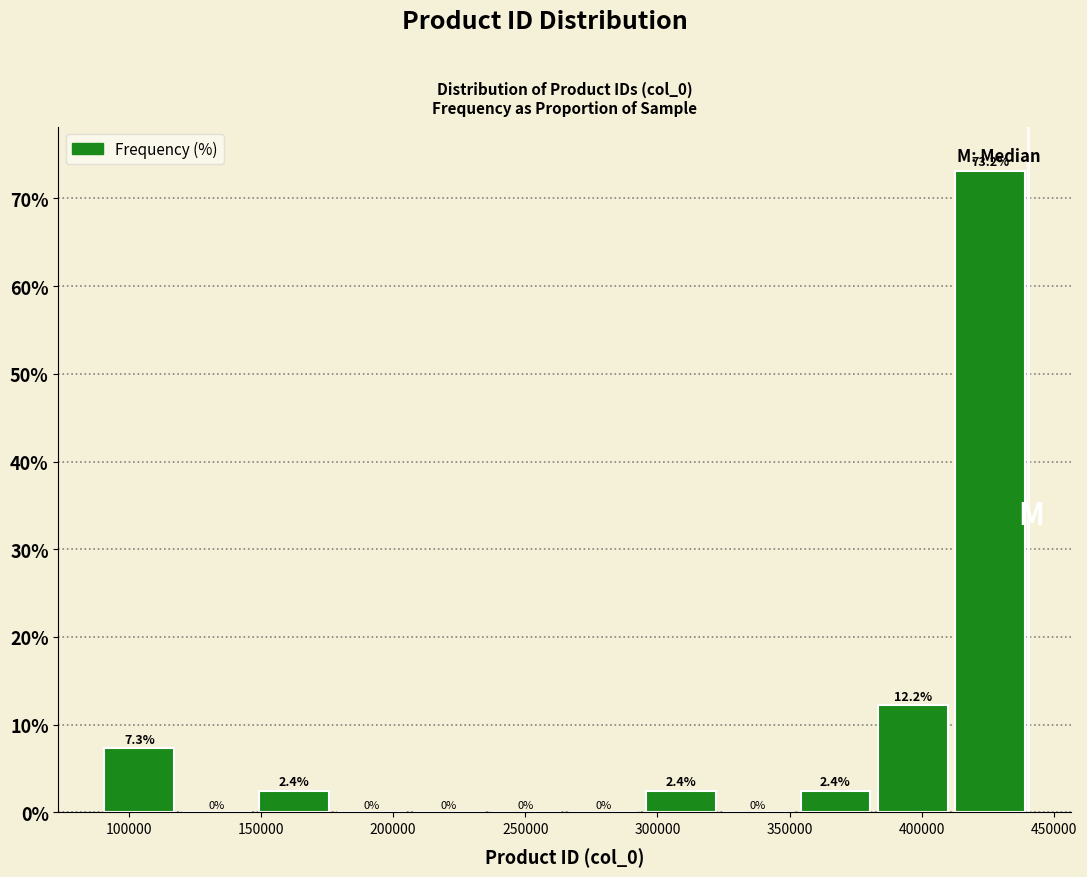

Reading left to right, transcribe this chart: for each bar, give the range it covers on the x-axis and its height. The bar edges are not printed on the chart, so give them approximately, as read against the axis.

90000 to 120000: 7.3
120000 to 150000: 0.0
150000 to 175000: 2.4
175000 to 205000: 0.0
205000 to 235000: 0.0
235000 to 265000: 0.0
265000 to 295000: 0.0
295000 to 325000: 2.4
325000 to 355000: 0.0
355000 to 380000: 2.4
380000 to 410000: 12.2
410000 to 440000: 73.2